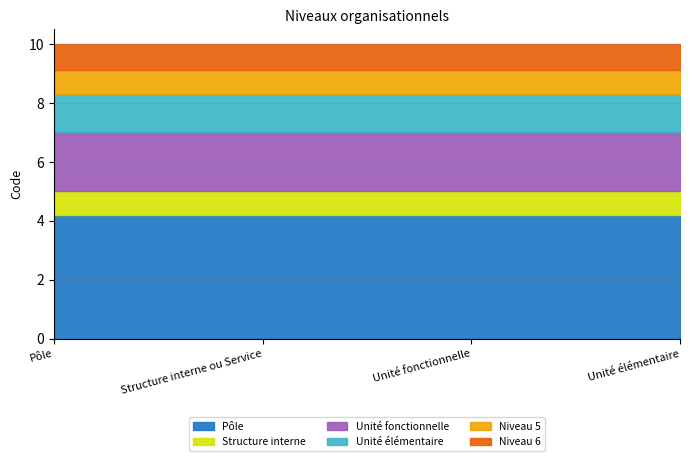

How many values are between 2 and 4?

3